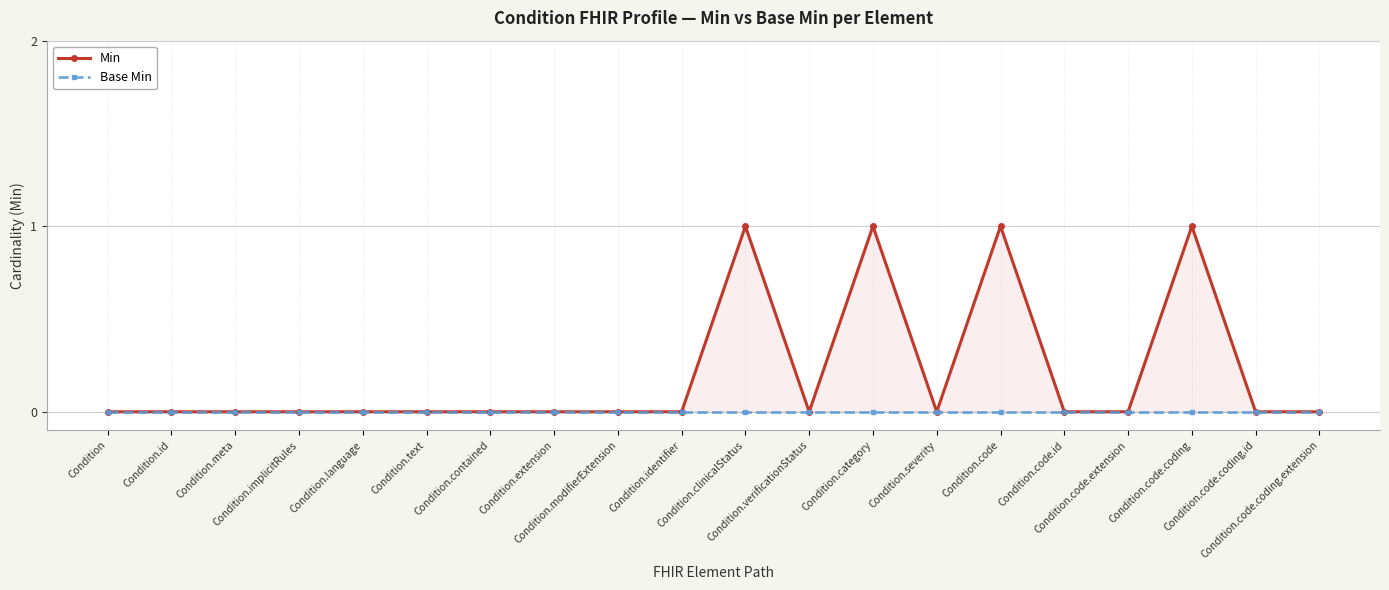

Which category has the lowest value in the Base Min series?

Condition